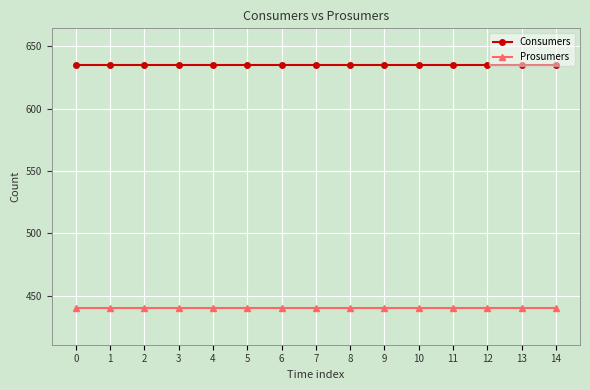

True or false: Prosumers and Consumers cross at least once.

False